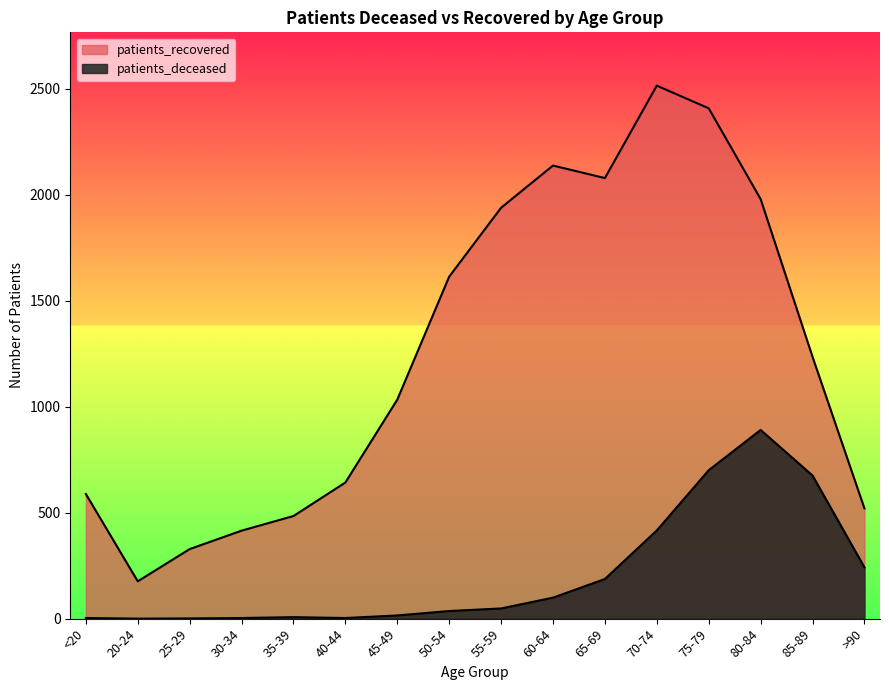

Reading left to right, transcribe all the data shown in this chart.

patients_deceased: <20=3	20-24=0	25-29=1	30-34=3	35-39=7	40-44=3	45-49=15	50-54=36	55-59=48	60-64=99	65-69=187	70-74=416	75-79=700	80-84=890	85-89=675	>90=242
patients_recovered: <20=588	20-24=176	25-29=328	30-34=415	35-39=484	40-44=642	45-49=1033	50-54=1613	55-59=1938	60-64=2137	65-69=2078	70-74=2514	75-79=2407	80-84=1979	85-89=1235	>90=520